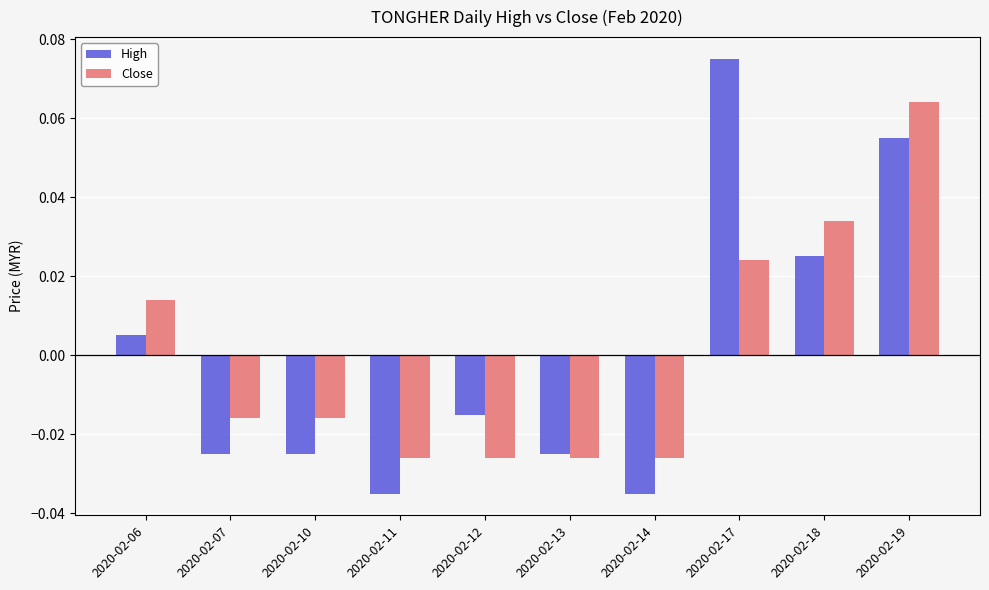

Rank the series at 2020-02-12 from highest to lowest value.

High, Close